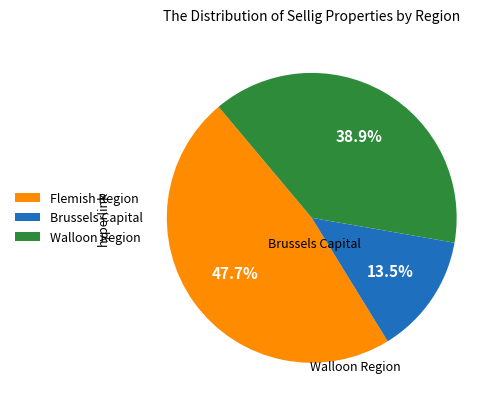

Is there any slice that represents more than half of the pie?

No